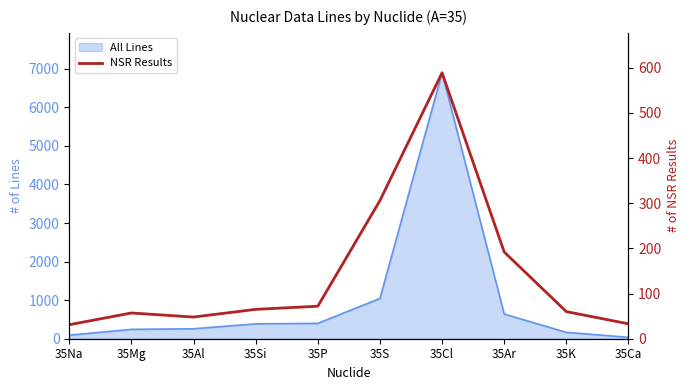

What is the value of the 8th point from the left?

192